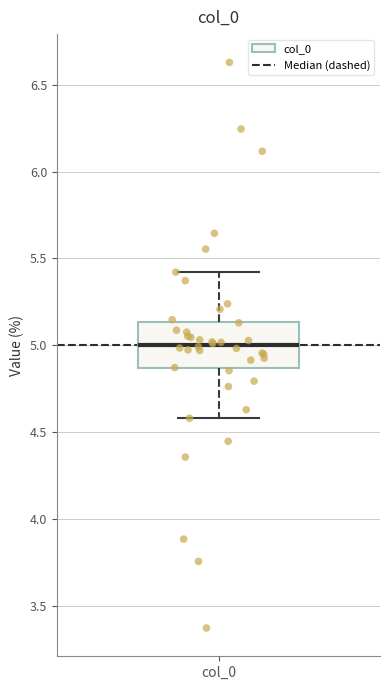

Where does the upper whisker of the box for col_0 end on the y-axis? The values are not printed on the chart, so give them approximately, as read against the axis.

5.40